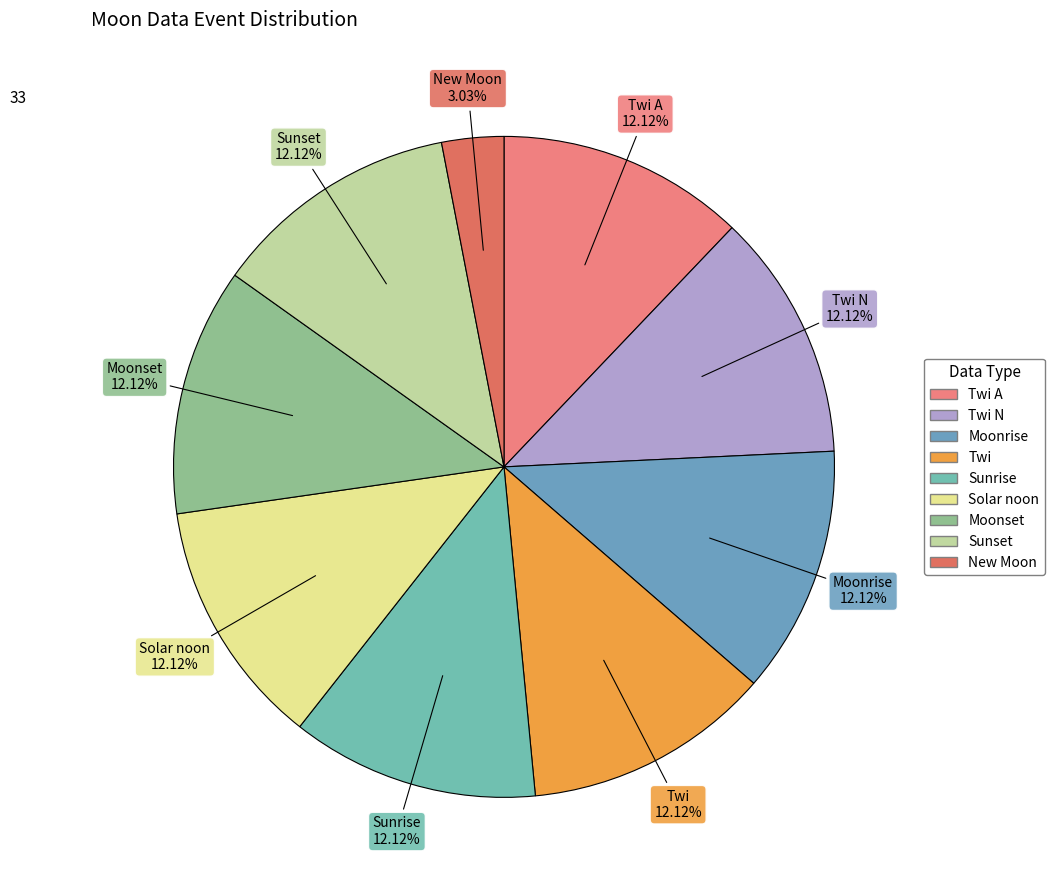

How many slices are in this pie chart?

9